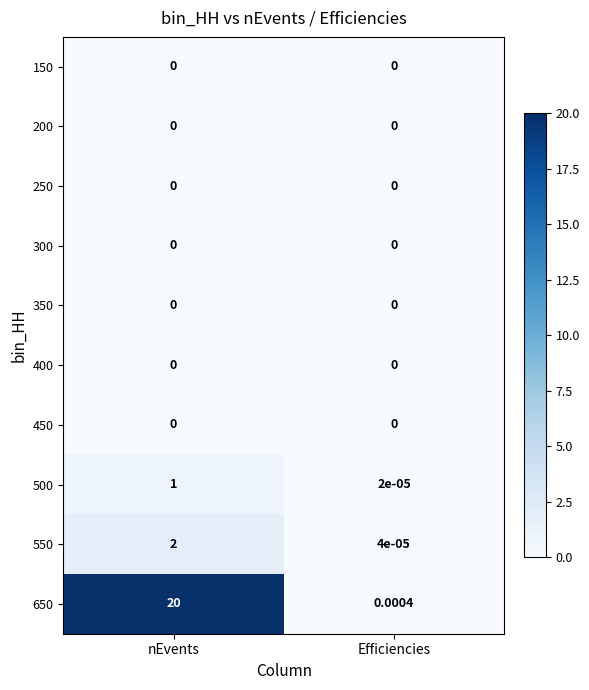

List the labels in order of 650 value, smallest first.

Efficiencies, nEvents